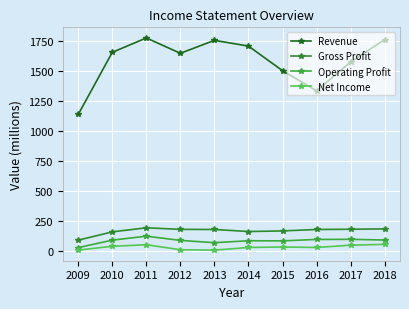

Is this an area chart (filled region under the line)?

No